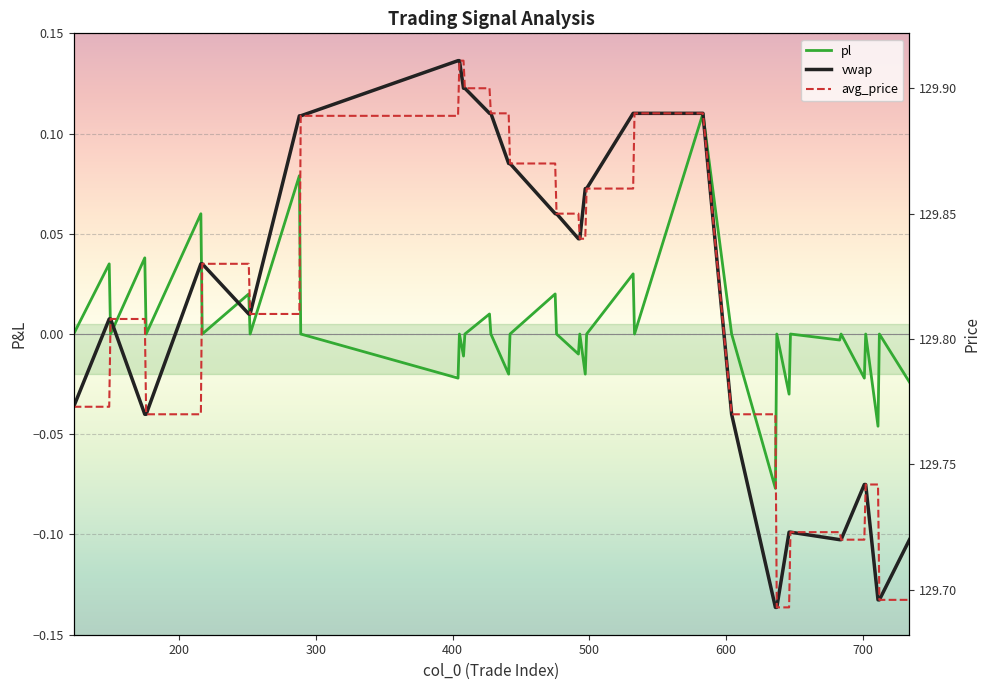

What is the value of the avg_price point at the 23rd from the left?

129.8